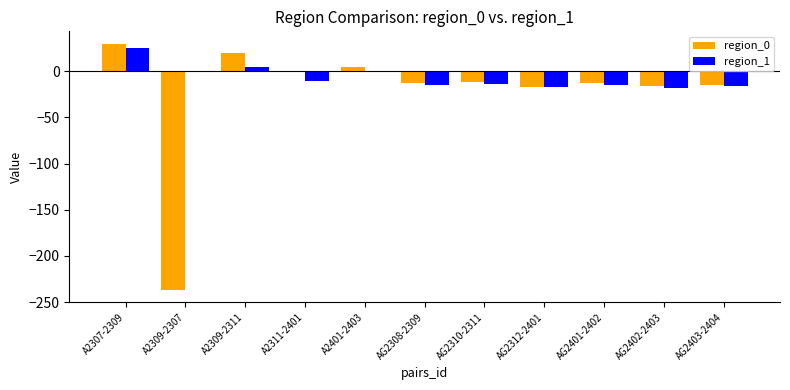

Which series has the largest total across all categories?

region_1